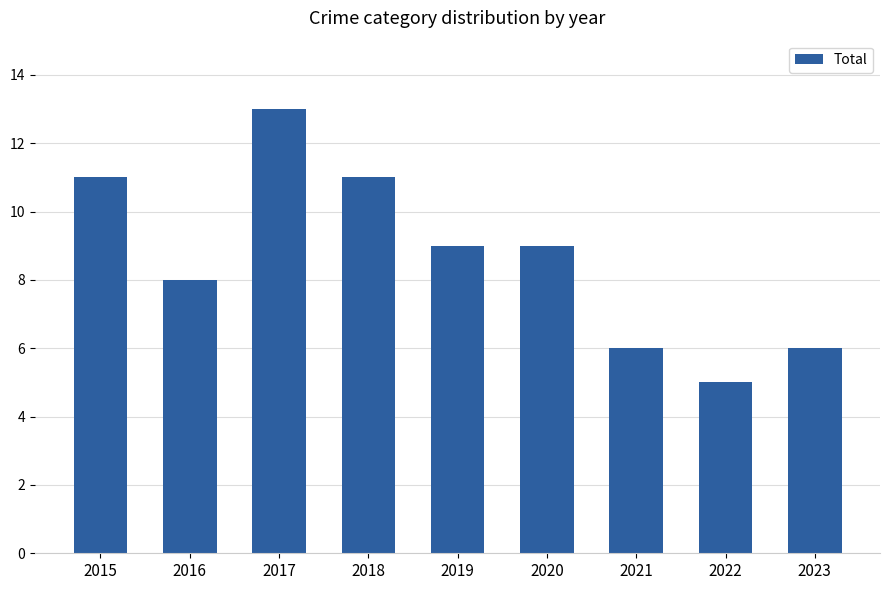

What is the approximate value at 2023?

6